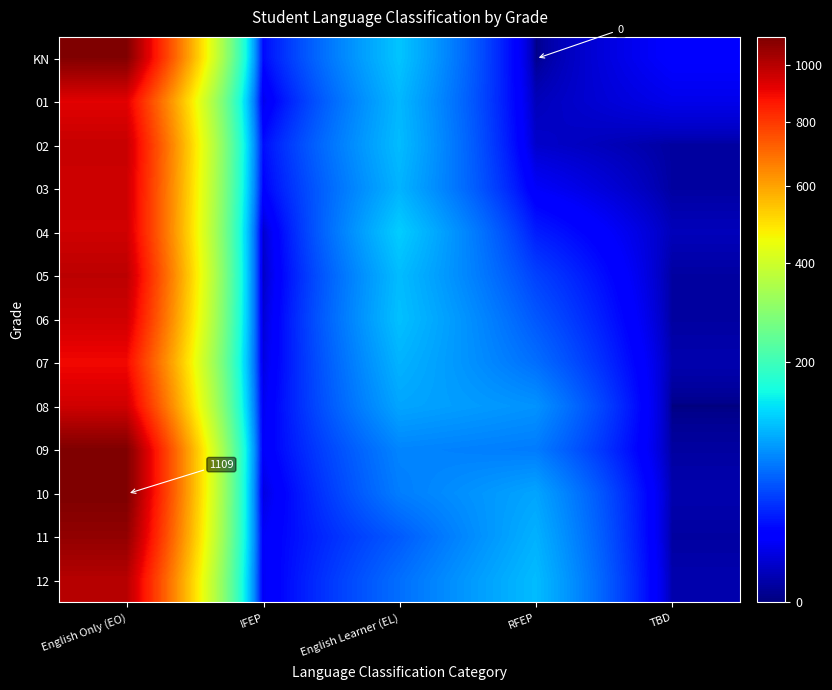

What is the average value of the 12 series?

237